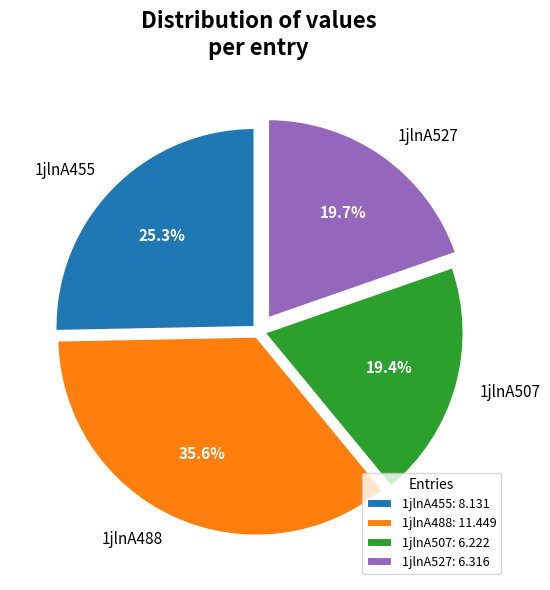

What percentage is the 1jlnA488 slice, to the nearest percent?

36%